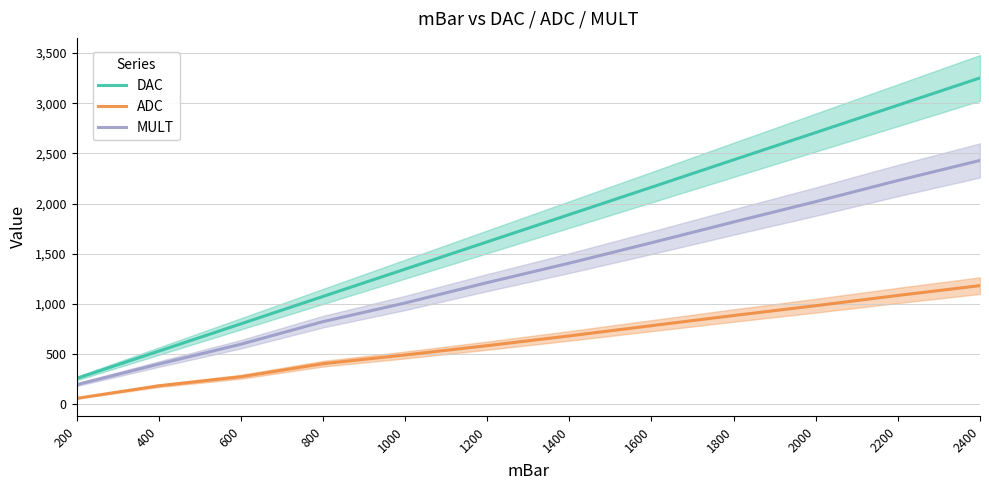

Which category has the lowest value across all series?

200